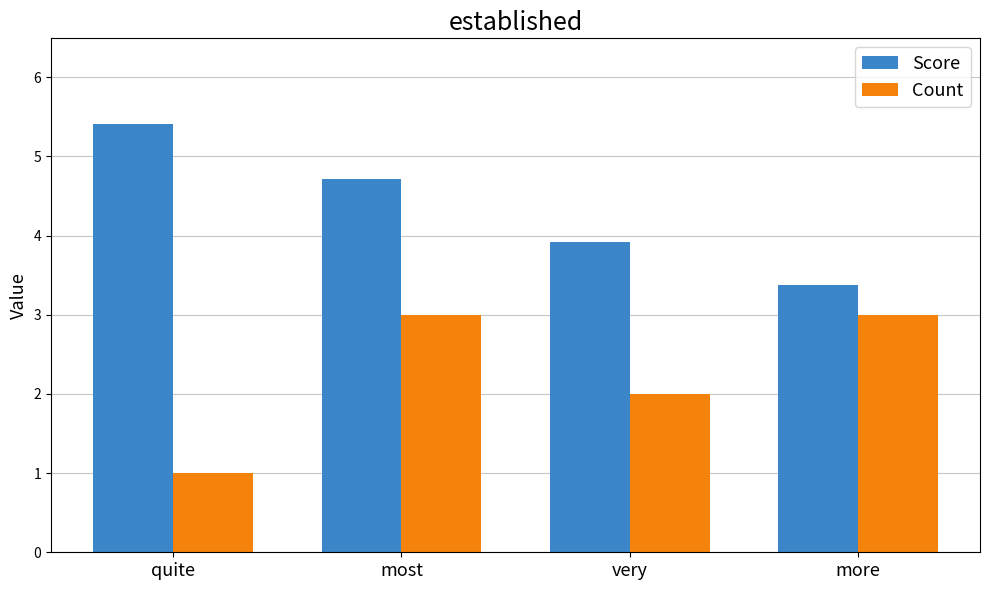

What is the spread (max minus min) of values at most?

1.7